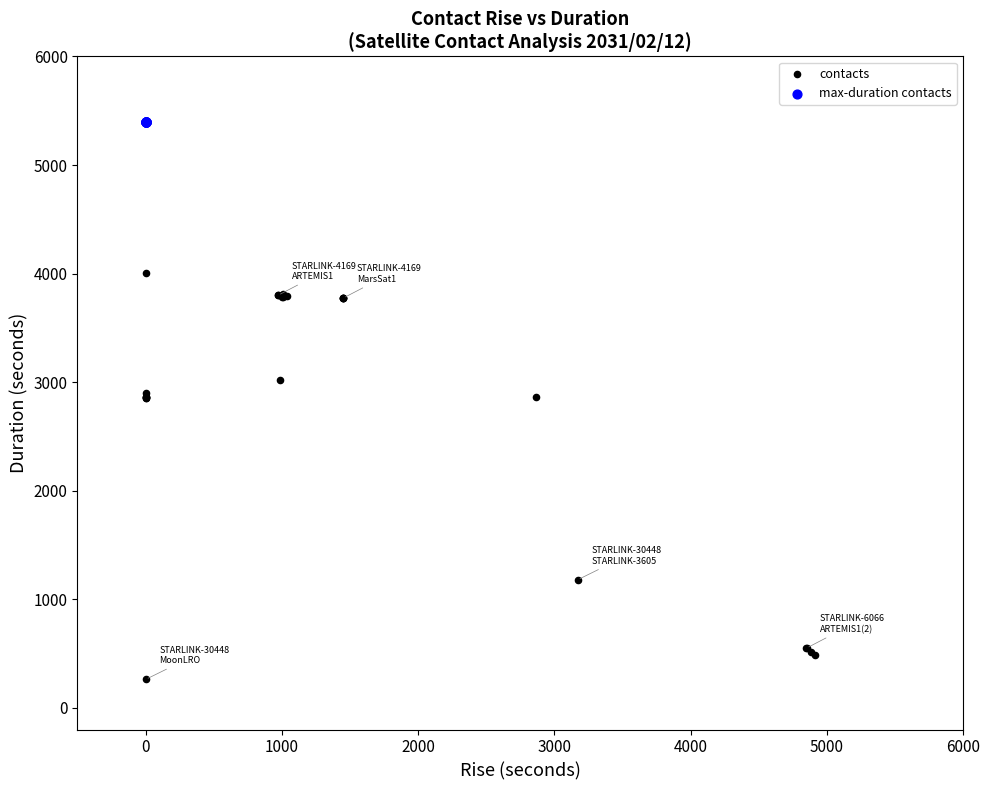

Which series contains the highest Y value?

max-duration contacts